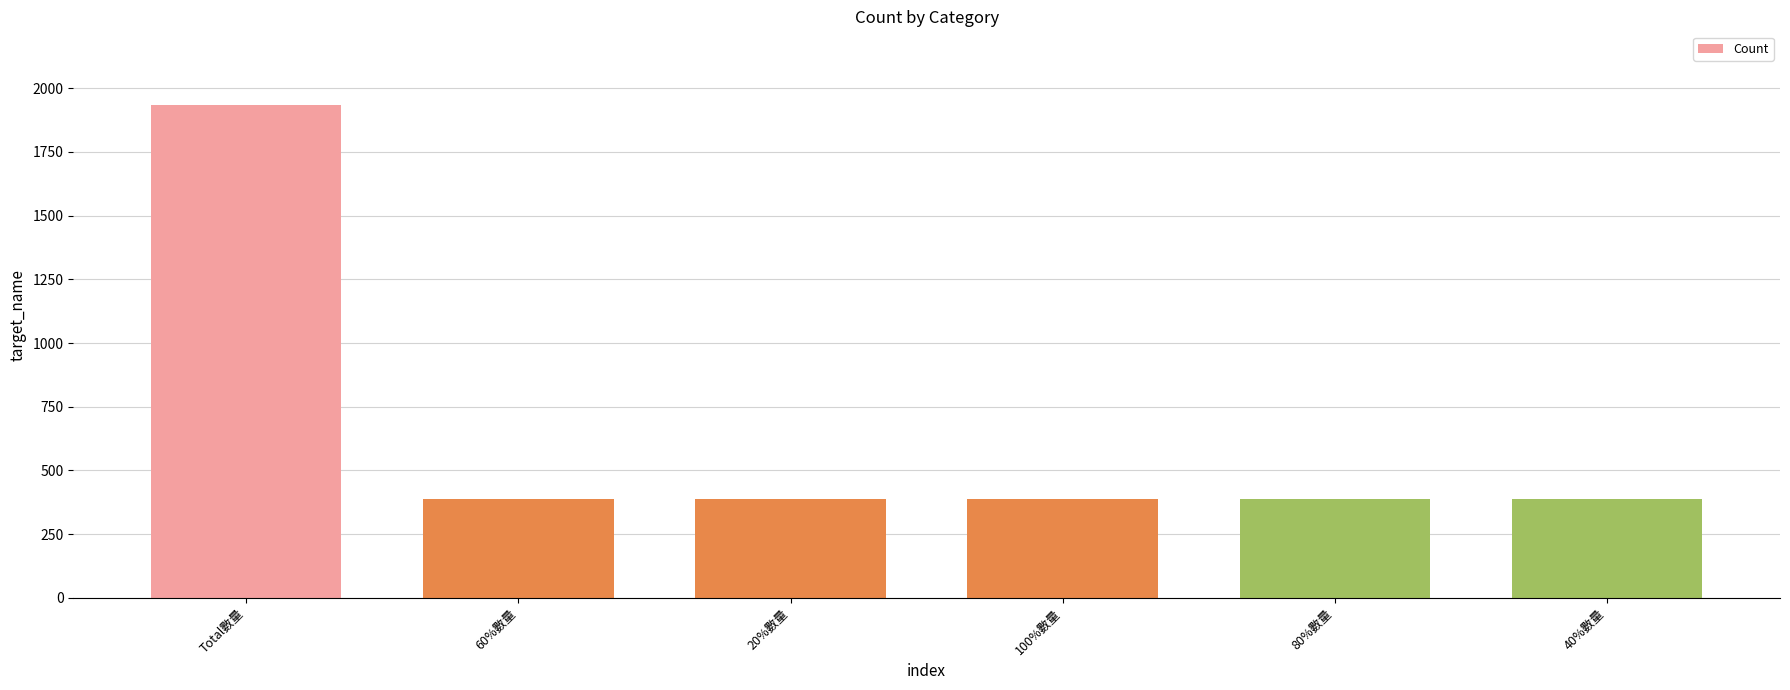

Are the bars horizontal?

No